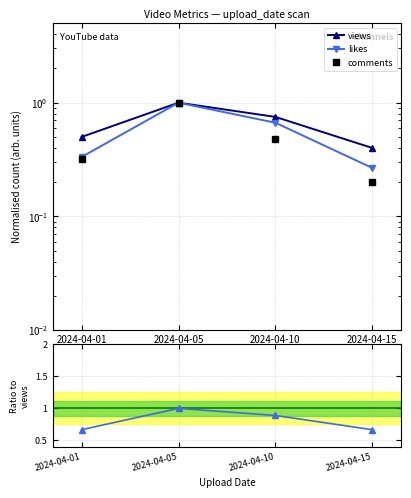

What is the approximate value of likes at 2024-04-05?

1.0